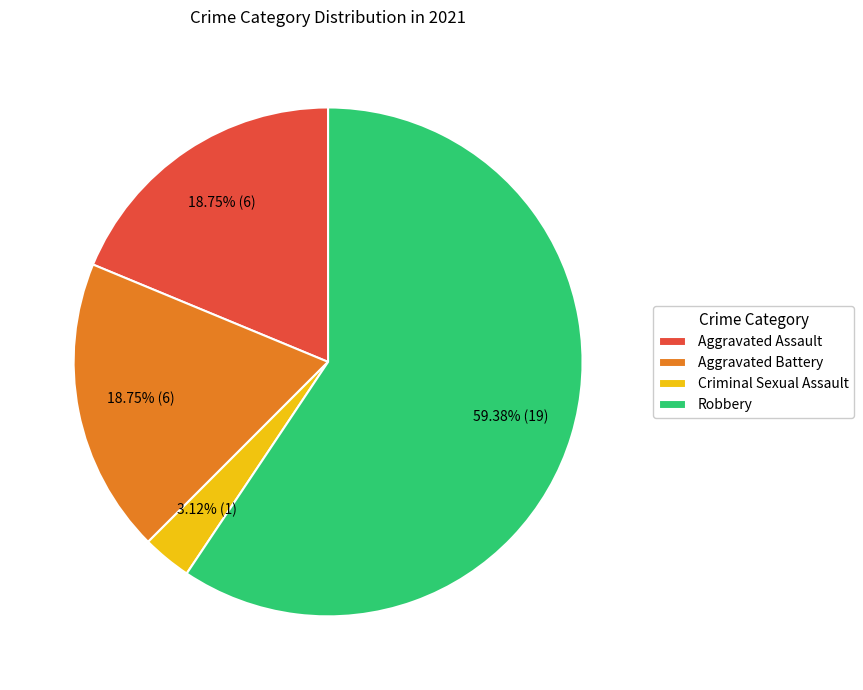

Which category has the biggest portion of the pie?

Robbery